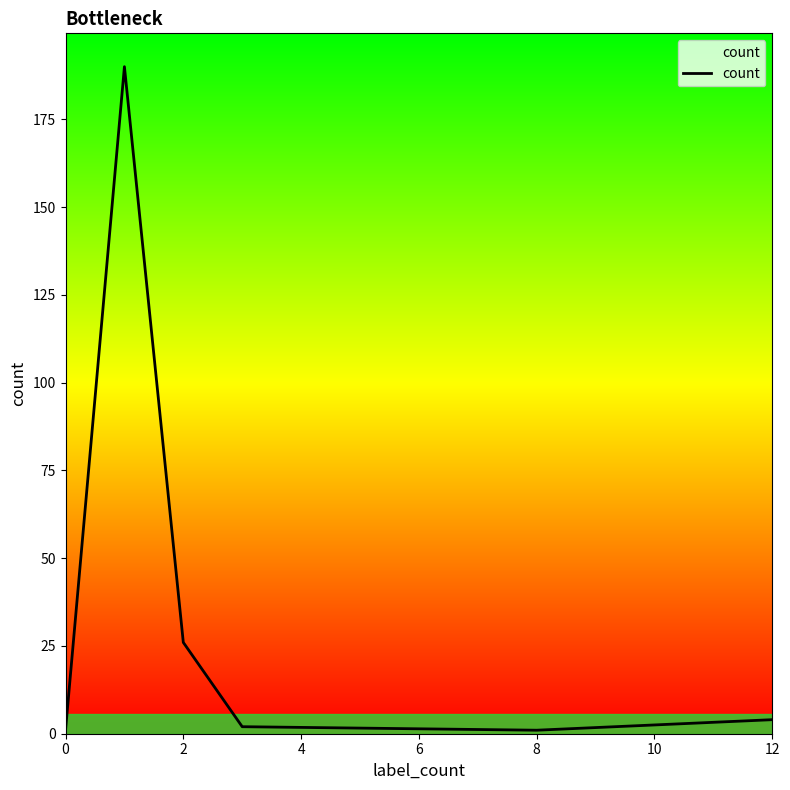

What is the average value?

37